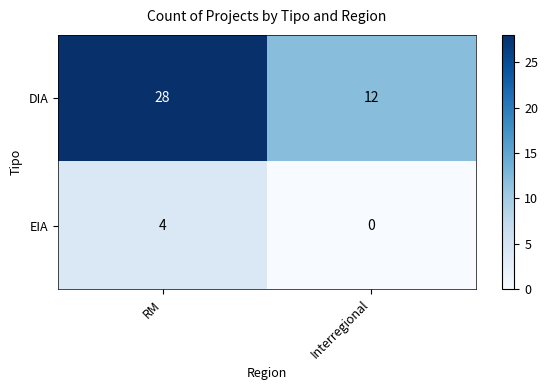

Reading left to right, transcribe all the data shown in this chart.

DIA: RM=28	Interregional=12
EIA: RM=4	Interregional=0